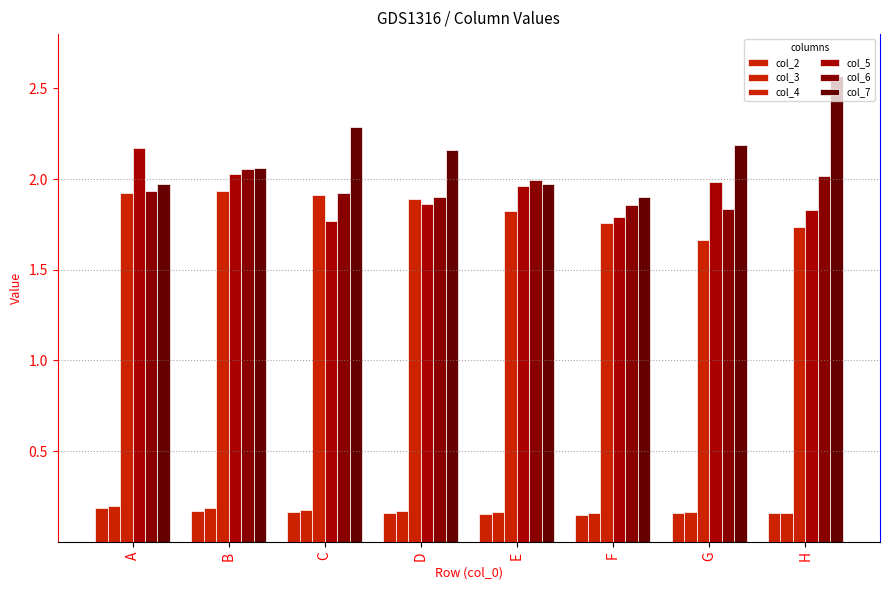

The value of col_5 at B is 2.0. True or false?

True